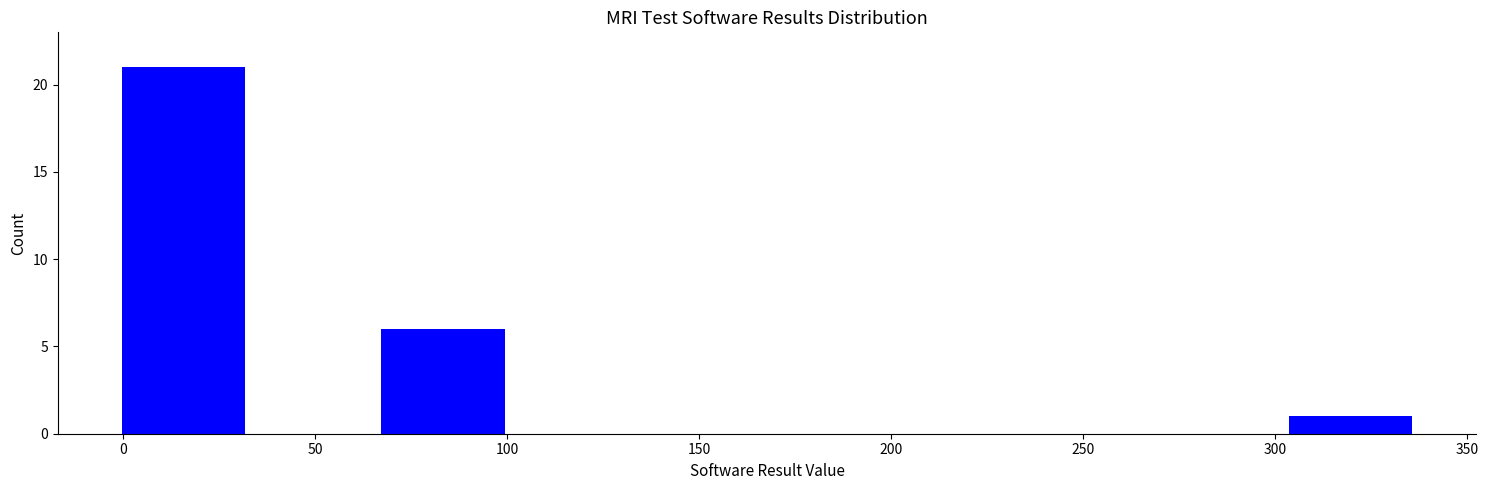

Reading left to right, list every bar in this chart as the range it spans on the x-axis followed by its height. Neither the bar edges nor the heights are printed on the chart, so give them approximately, as read against the axes.

0 to 35: 21
35 to 65: 0
65 to 100: 6
100 to 135: 0
135 to 170: 0
170 to 200: 0
200 to 235: 0
235 to 270: 0
270 to 305: 0
305 to 335: 1